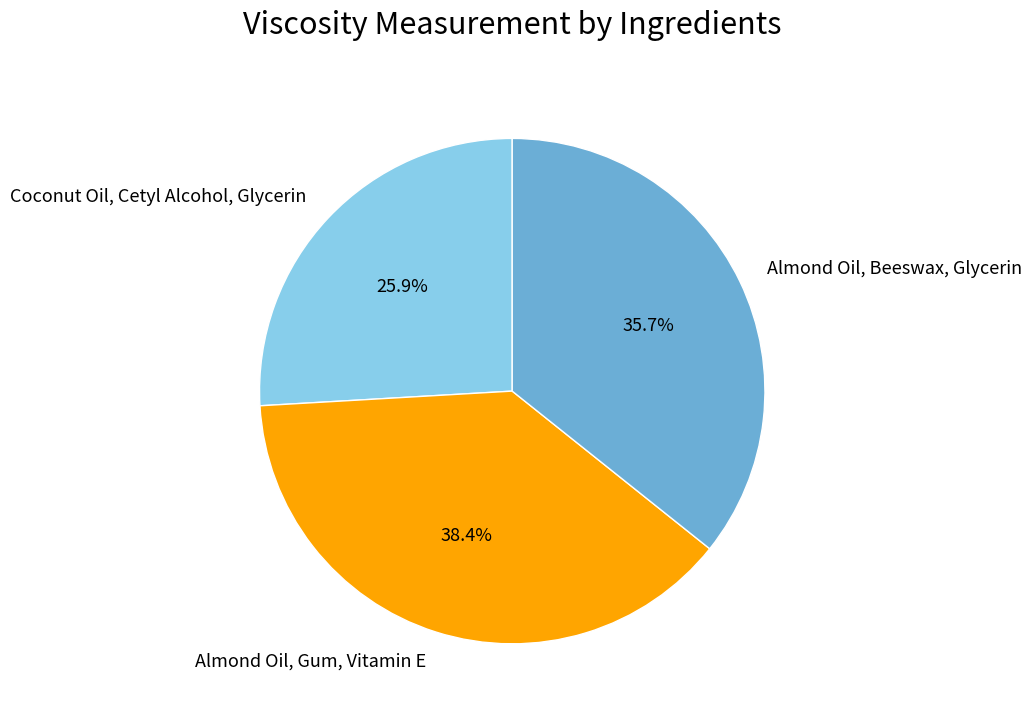

To the nearest percent, what is the difference between the Almond Oil, Beeswax, Glycerin and Coconut Oil, Cetyl Alcohol, Glycerin slice percentages?

10%